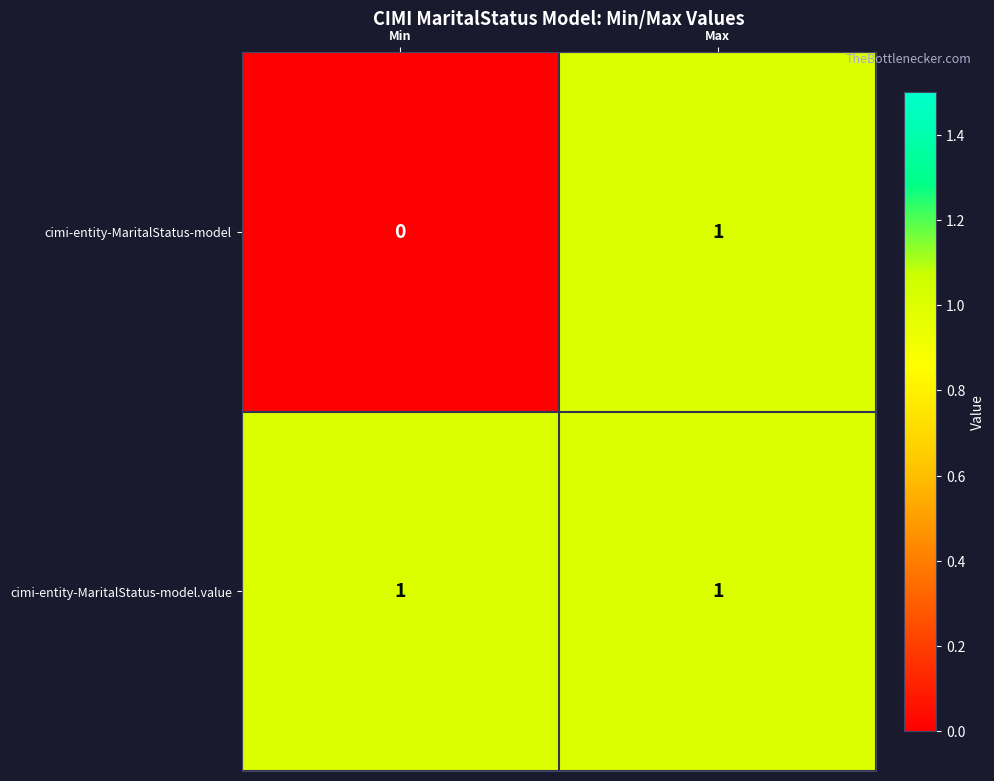

Rank the categories by cimi-entity-MaritalStatus-model value from highest to lowest.

Max, Min